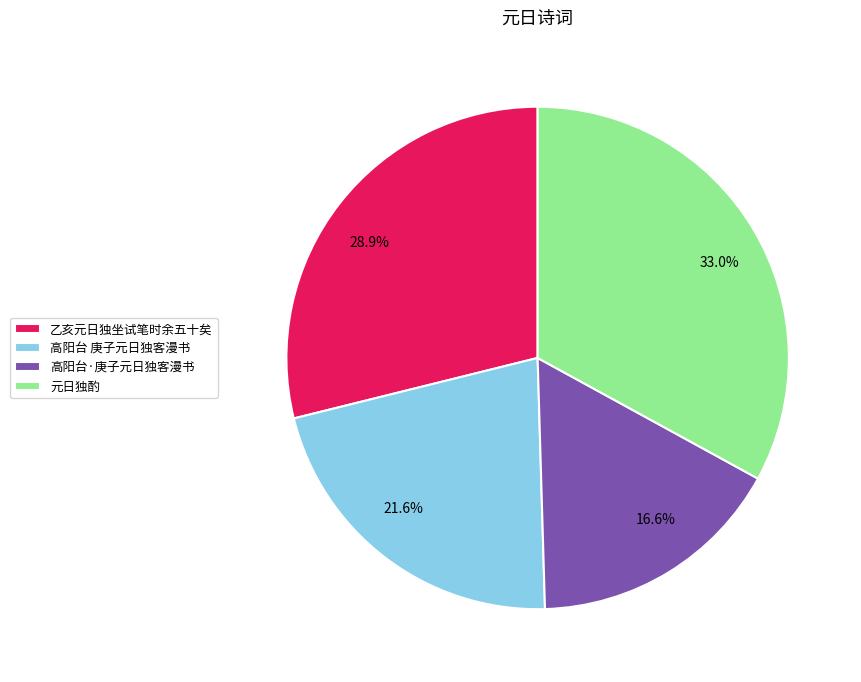

Approximately how many times larger is the value at 高阳台·庚子元日独客漫书 compared to 高阳台 庚子元日独客漫书?

0.8